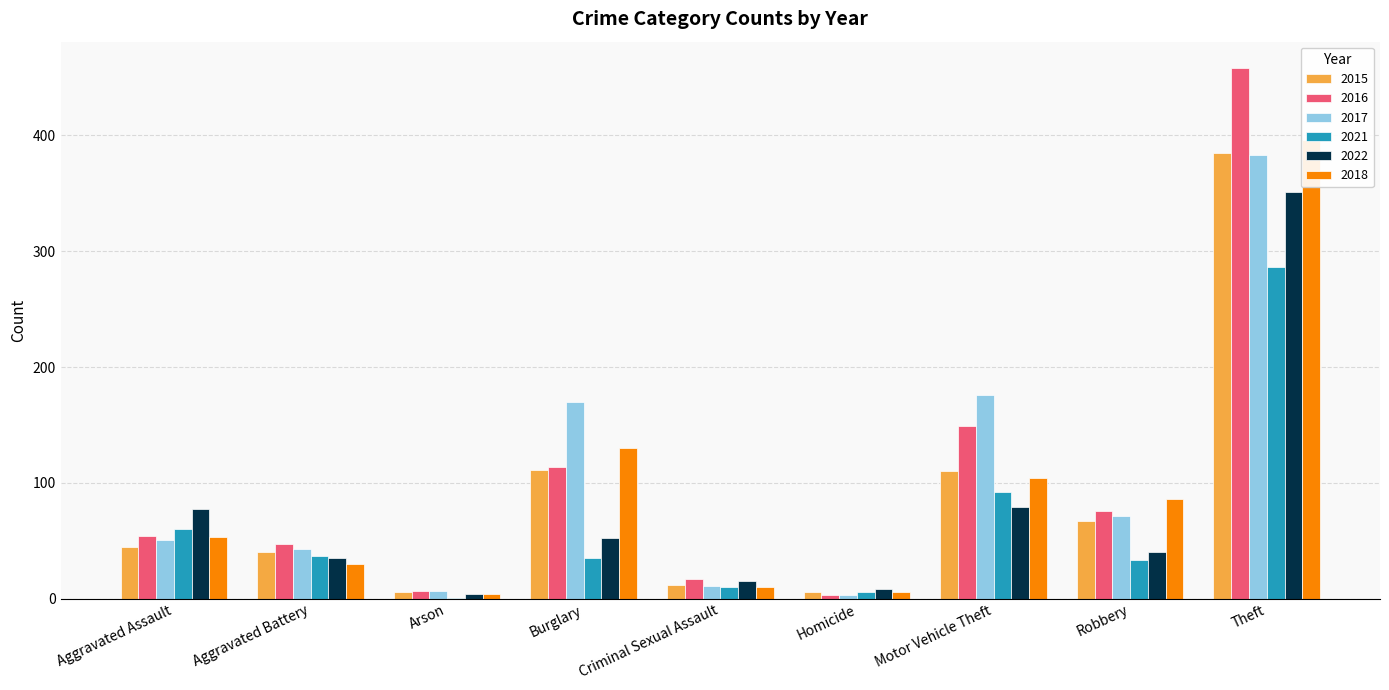

Is the value of 2015 at Criminal Sexual Assault greater than the value of 2016 at Theft?

No